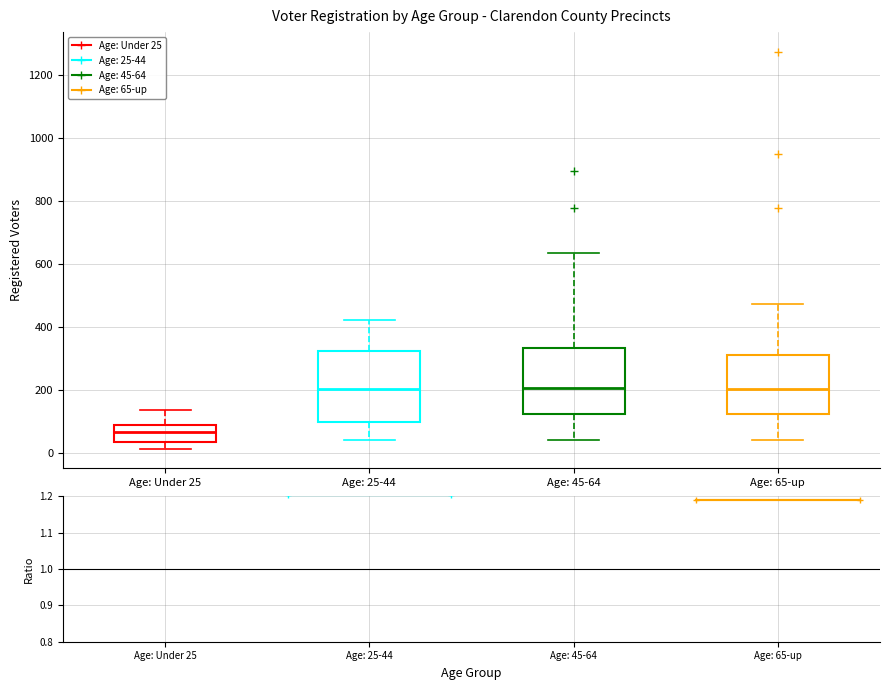

Reading left to right, read every box against the y-axis: the position of its median line, the range the box covers, and the ends of its whiskers. The values are not printed on the chart, so give them approximately, as read against the axis.

Age: Under 25: median 60, box 40 to 80, whiskers 20 to 140
Age: 25-44: median 200, box 100 to 320, whiskers 40 to 420
Age: 45-64: median 200, box 120 to 340, whiskers 40 to 640
Age: 65-up: median 200, box 120 to 300, whiskers 40 to 480